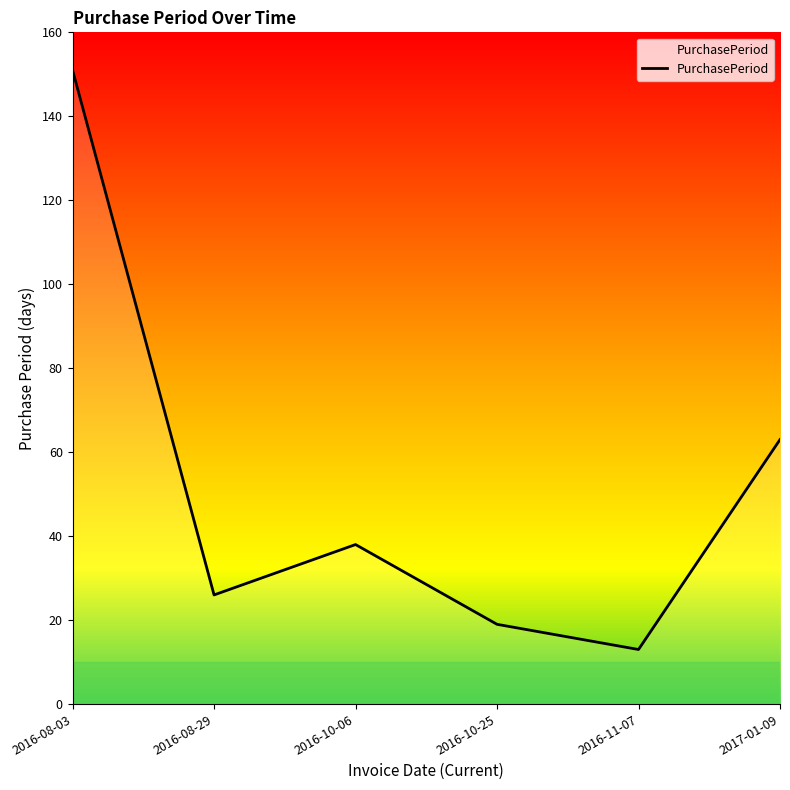

At which label is the value closest to 82?

2017-01-09